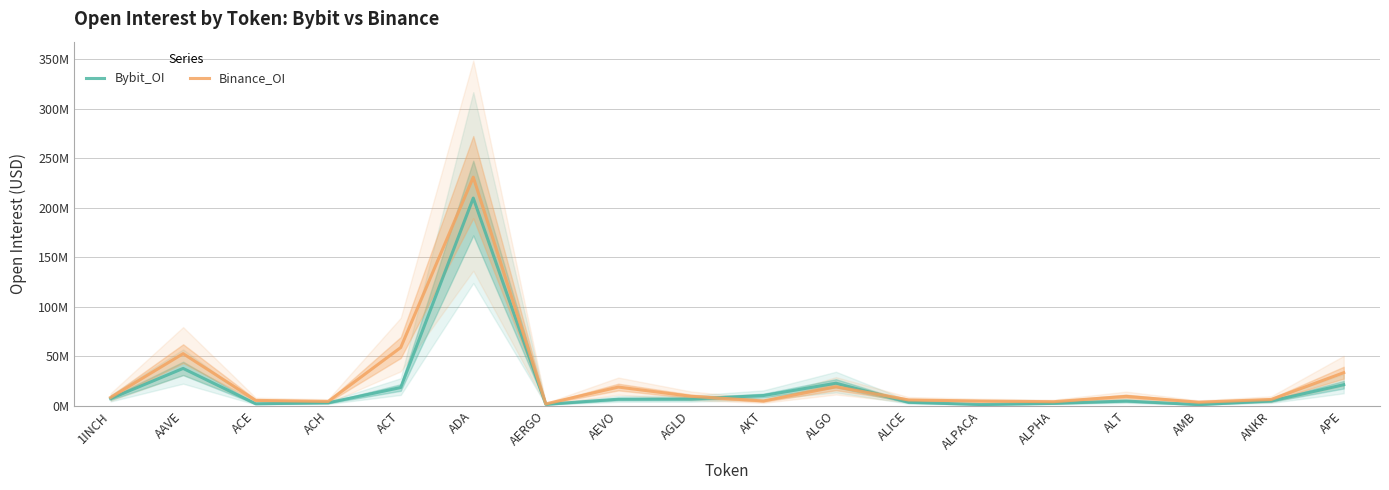

At which label does Binance_OI reach its peak?

ADA